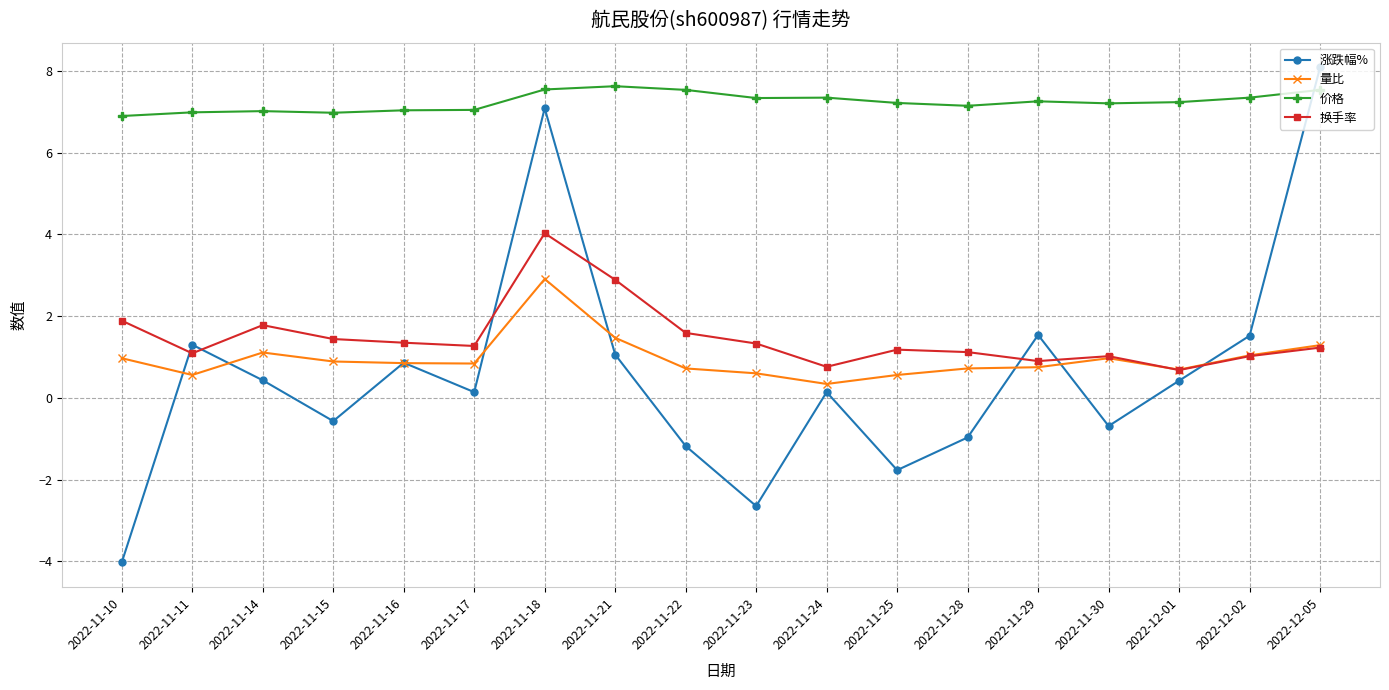

True or false: 换手率 has more than 2 interior local peaks.

True